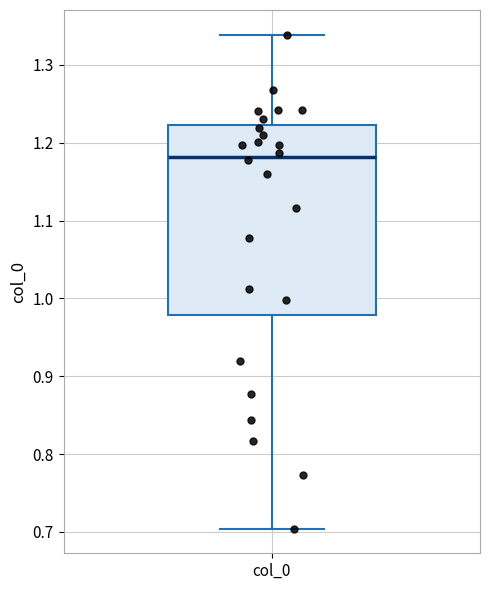

Transcribe this box plot: give where the median line is, the range the box spans, and where the two whiskers end, as read against the y-axis. The values are not printed on the chart, so give them approximately, as read against the axis.

median 1.18, box 0.98 to 1.22, whiskers 0.70 to 1.34